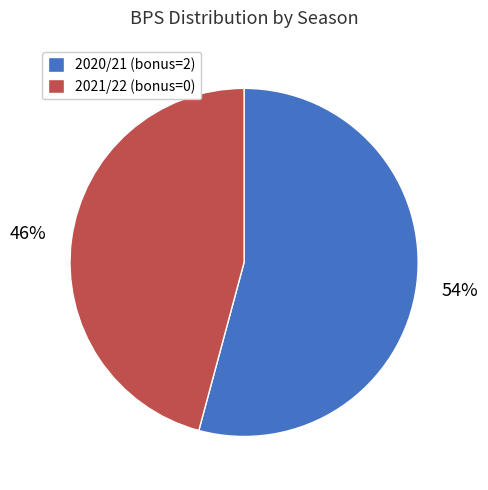

Is it true that 2021/22 (bonus=0) is 56% of the pie?

False